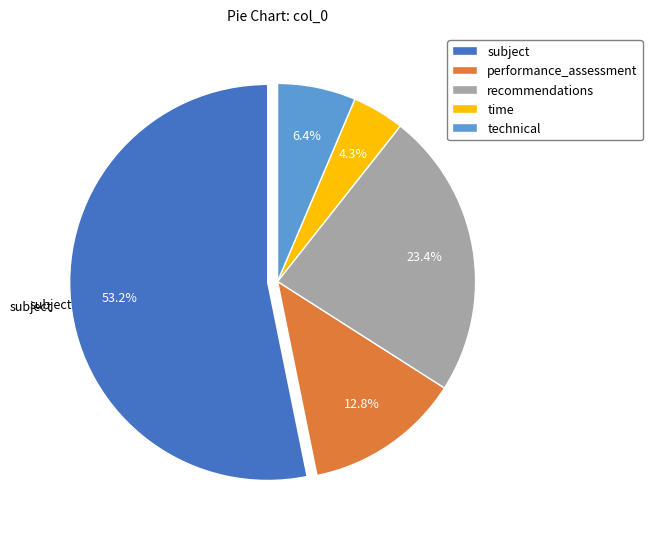

Is it true that time is 16% of the pie?

False